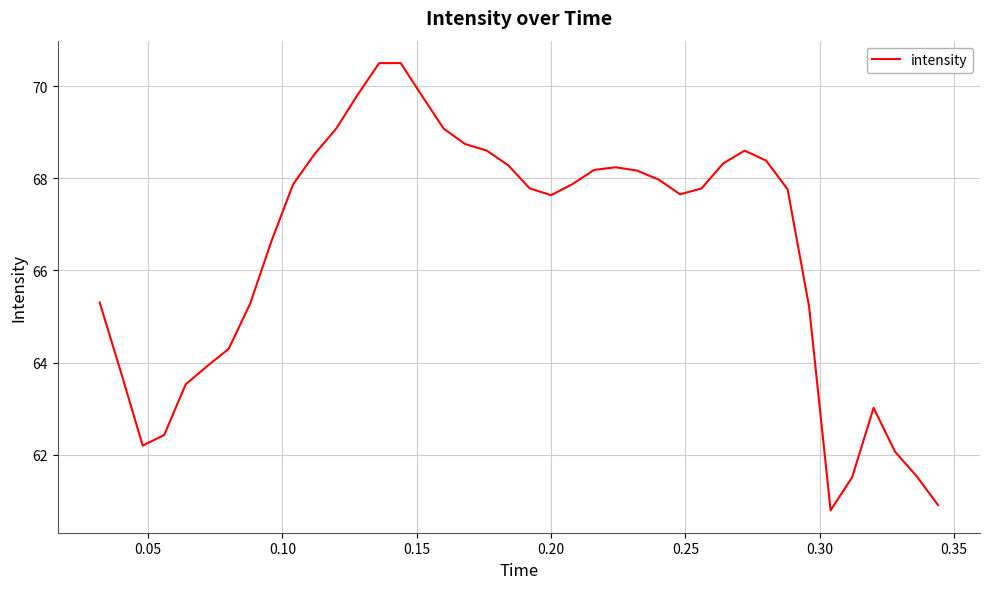

What is the difference between the maximum and minimum values?

9.7